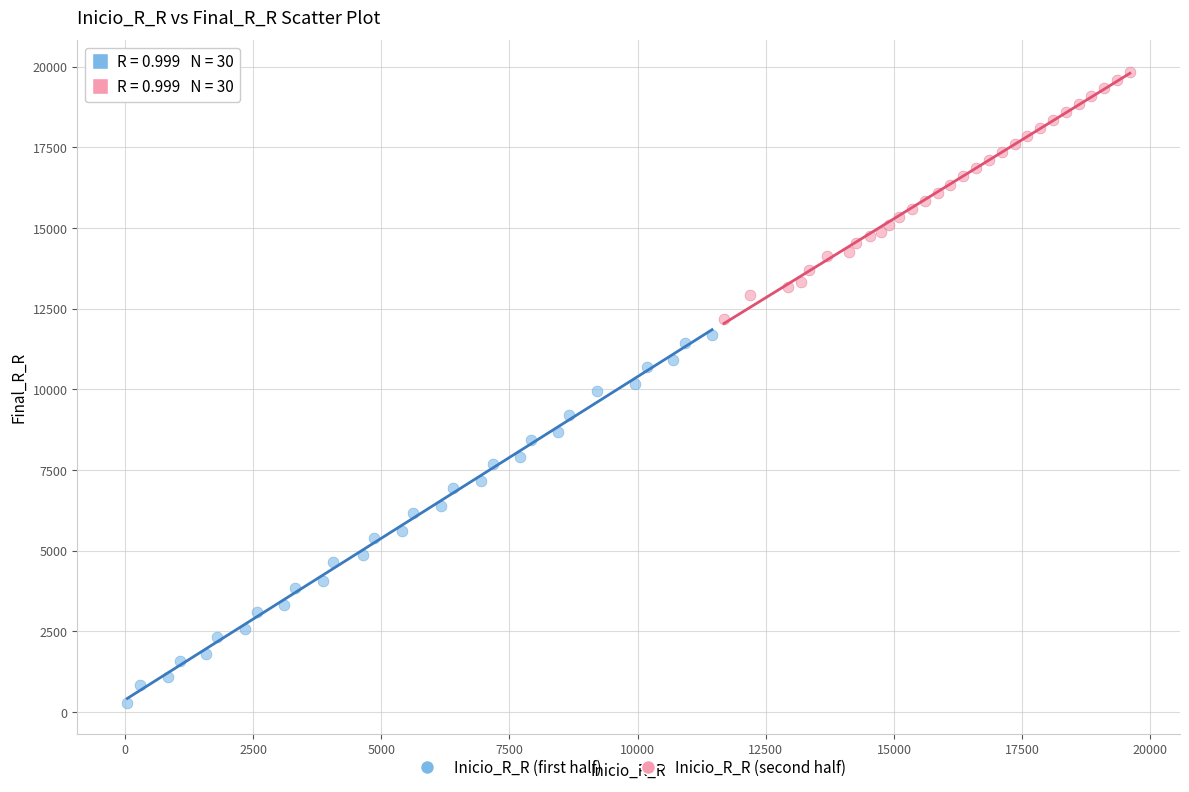

Which series has the widest spread of Y values?

Inicio_R_R (first half)